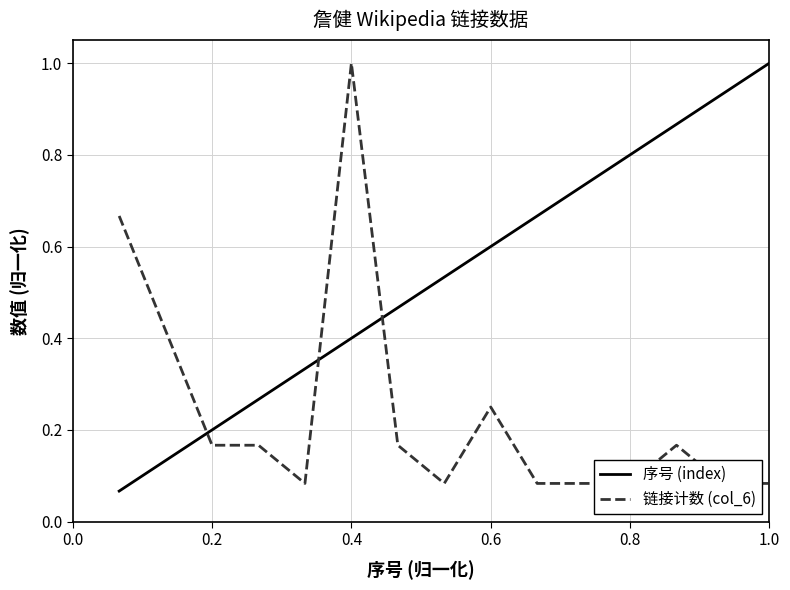

Reading left to right, what are all the values shown in this chart?

序号 (index): 0.1	0.1	0.2	0.3	0.3	0.4	0.5	0.5	0.6	0.7	0.7	0.8	0.9	0.9	1.0
链接计数 (col_6): 0.7	0.4	0.2	0.2	0.1	1.0	0.2	0.1	0.2	0.1	0.1	0.1	0.2	0.1	0.1